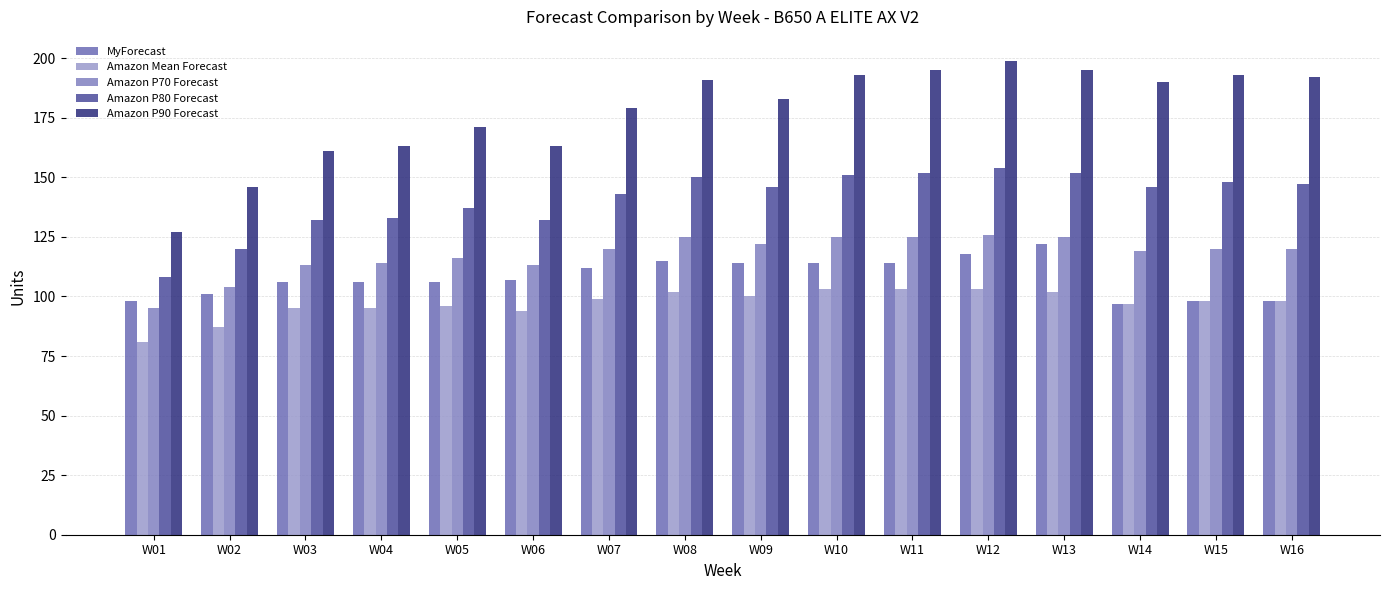

What is the value of the Amazon Mean Forecast bar at the 10th from the left?

103